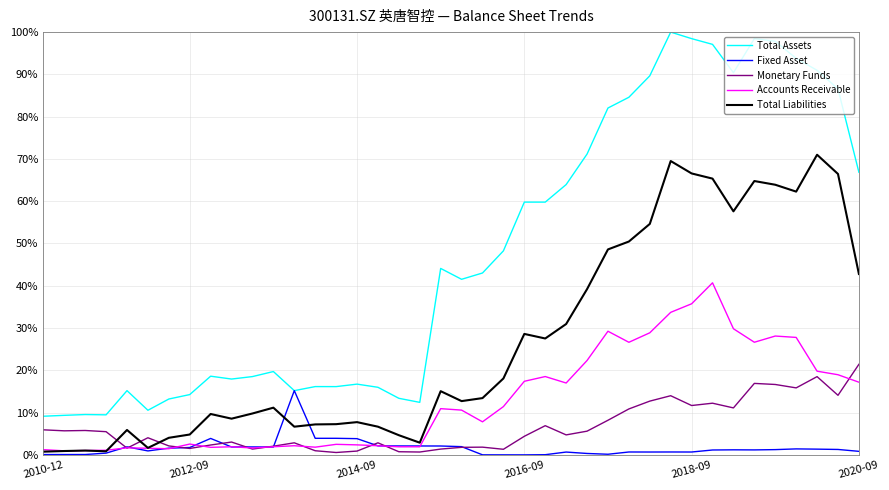

Rank the series by their maximum value, from lowest to highest.

Fixed Asset, Monetary Funds, Accounts Receivable, Total Liabilities, Total Assets